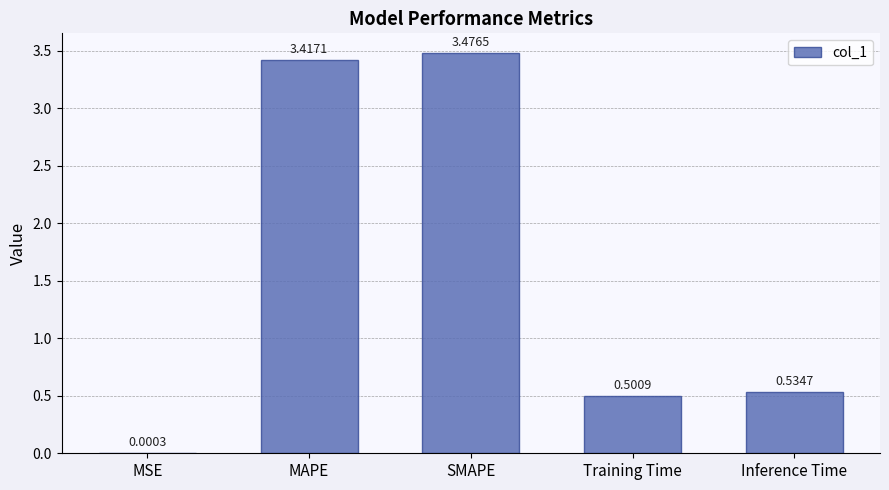

At which category does the chart reach its peak across all series?

SMAPE